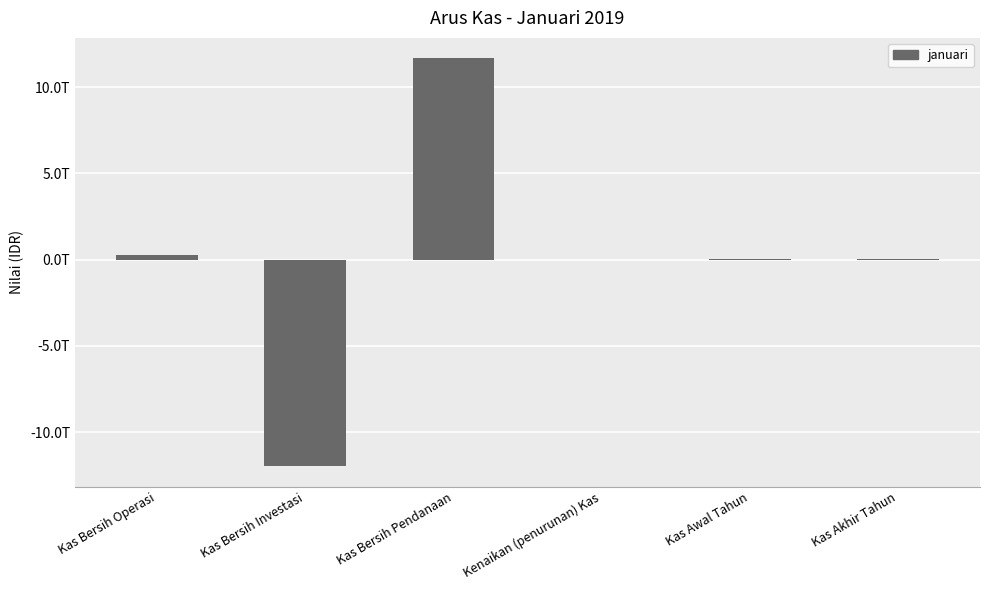

Does the chart contain any negative values?

Yes